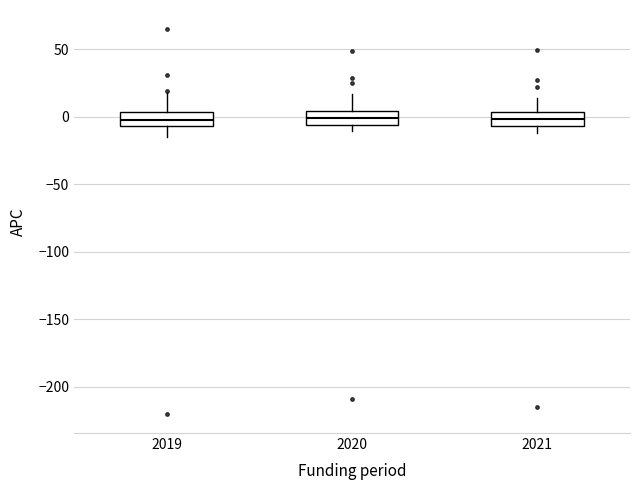

Where does the median line of the box at x = 2021 sit on the y-axis? The values are not printed on the chart, so give them approximately, as read against the axis.

0